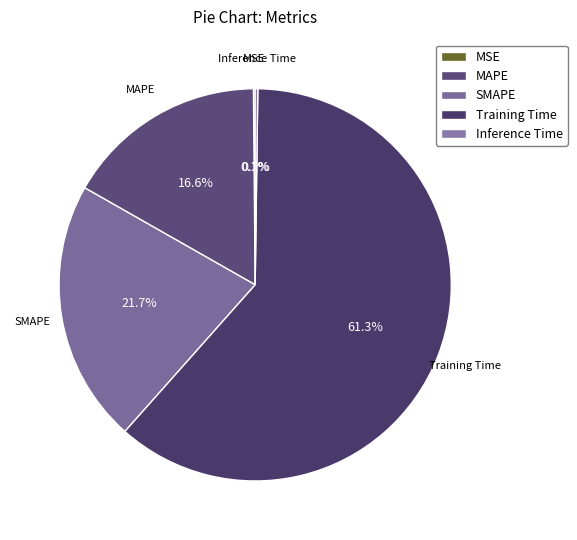

Is SMAPE the majority of the pie?

No